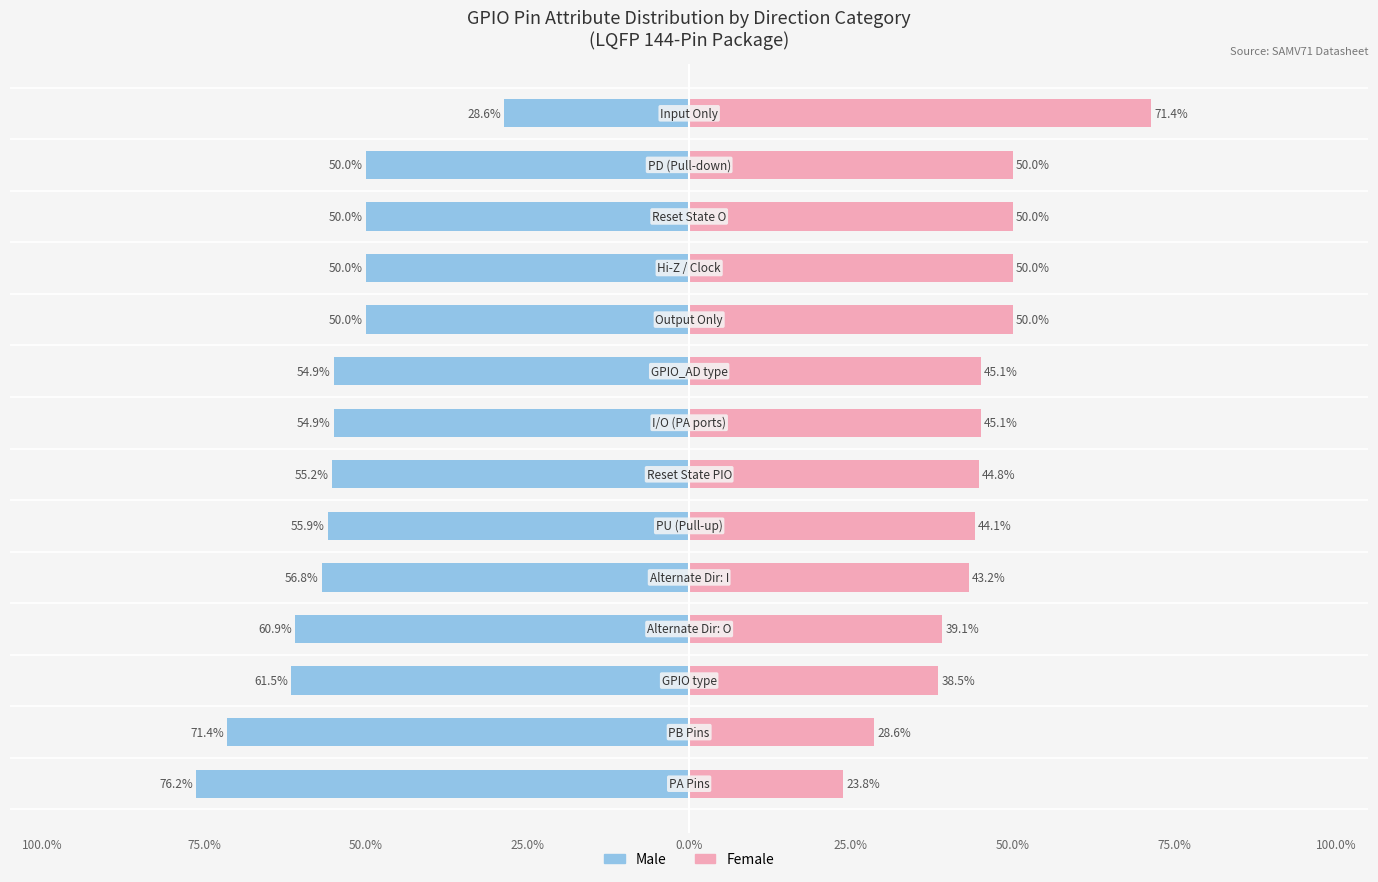

The Female series shows 44.1 at 25.0%. True or false?

True